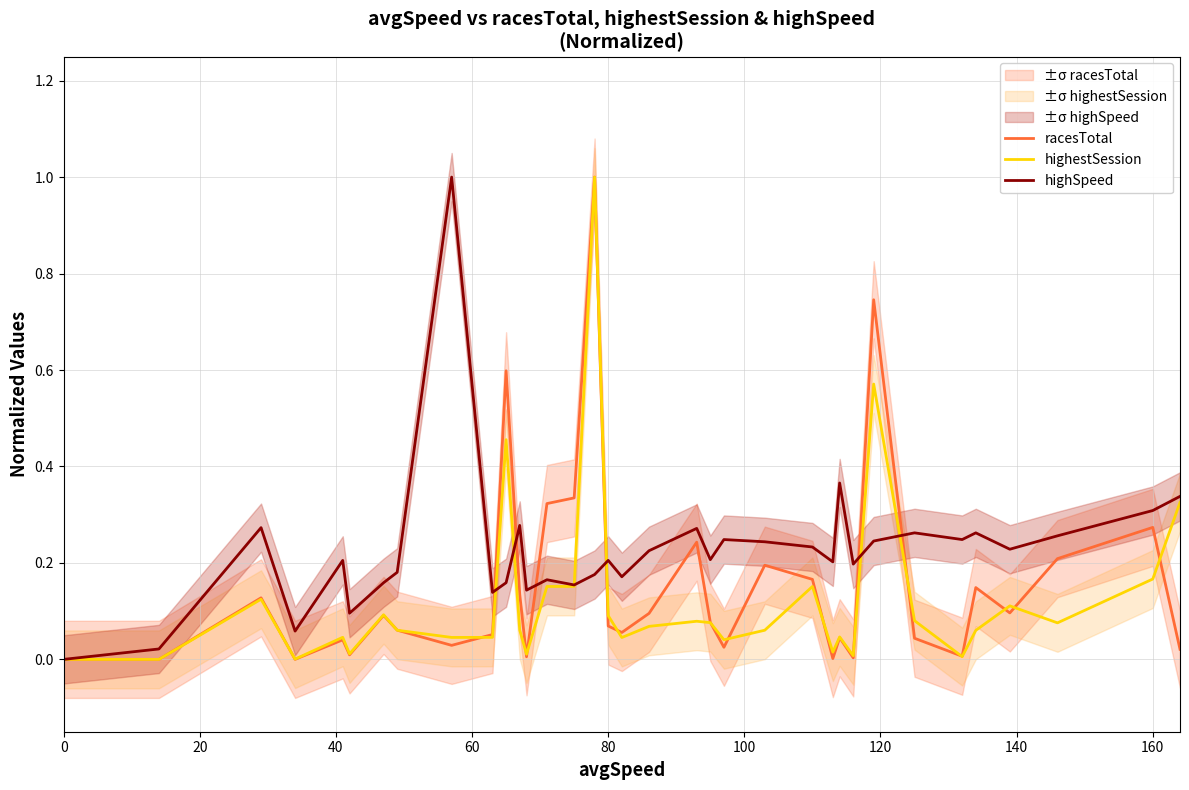

What is the difference between the maximum and minimum values in the highestSession series?

1.0